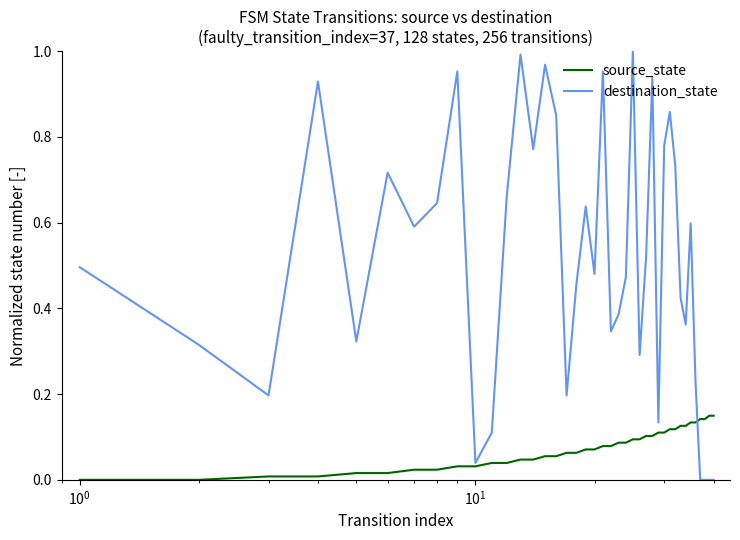

Rank the series by their maximum value, from highest to lowest.

destination_state, source_state